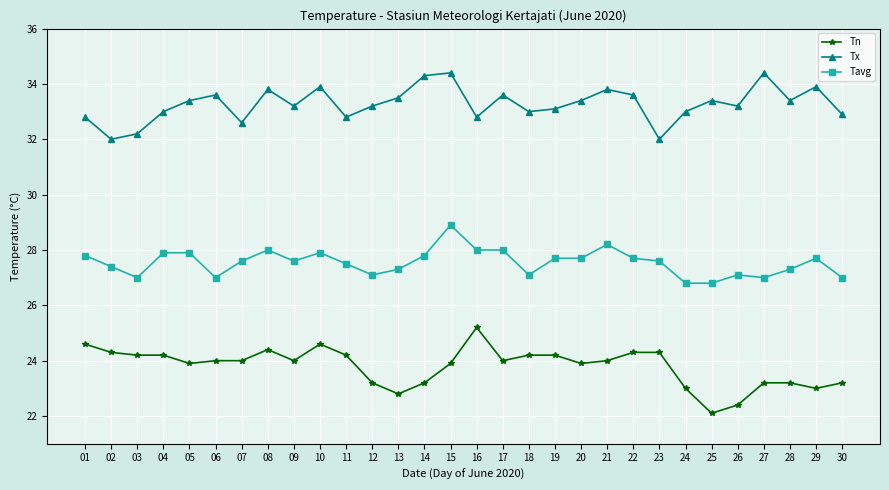

Reading right to left, what are all the values shown in this chart?

Tn: 30=23.2	29=23.0	28=23.2	27=23.2	26=22.4	25=22.1	24=23.0	23=24.3	22=24.3	21=24.0	20=23.9	19=24.2	18=24.2	17=24.0	16=25.2	15=23.9	14=23.2	13=22.8	12=23.2	11=24.2	10=24.6	09=24.0	08=24.4	07=24.0	06=24.0	05=23.9	04=24.2	03=24.2	02=24.3	01=24.6
Tx: 30=32.9	29=33.9	28=33.4	27=34.4	26=33.2	25=33.4	24=33.0	23=32.0	22=33.6	21=33.8	20=33.4	19=33.1	18=33.0	17=33.6	16=32.8	15=34.4	14=34.3	13=33.5	12=33.2	11=32.8	10=33.9	09=33.2	08=33.8	07=32.6	06=33.6	05=33.4	04=33.0	03=32.2	02=32.0	01=32.8
Tavg: 30=27.0	29=27.7	28=27.3	27=27.0	26=27.1	25=26.8	24=26.8	23=27.6	22=27.7	21=28.2	20=27.7	19=27.7	18=27.1	17=28.0	16=28.0	15=28.9	14=27.8	13=27.3	12=27.1	11=27.5	10=27.9	09=27.6	08=28.0	07=27.6	06=27.0	05=27.9	04=27.9	03=27.0	02=27.4	01=27.8